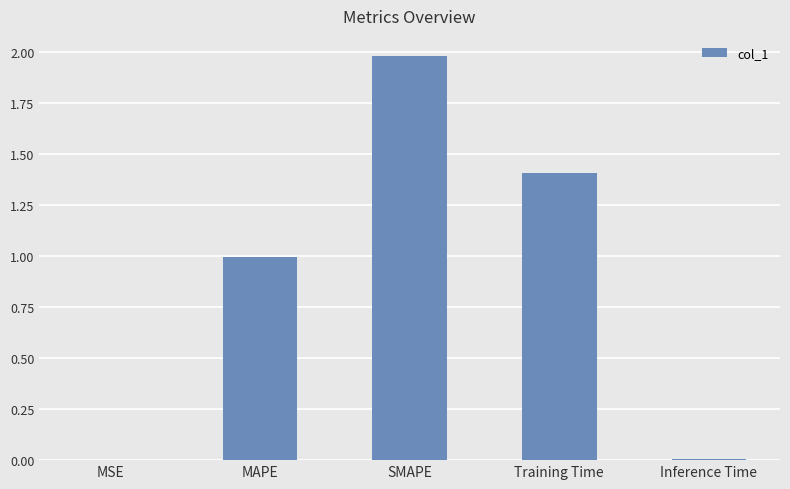

What is the sum of all values?

4.4